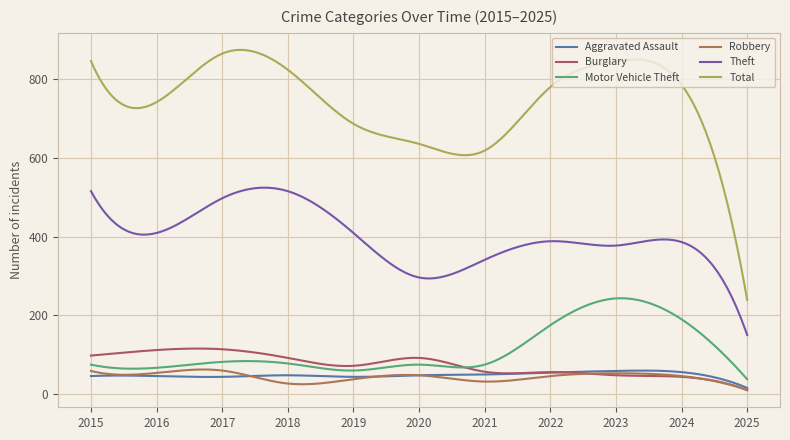

Which series ends up on top after the final intersection of Burglary and Motor Vehicle Theft?

Motor Vehicle Theft